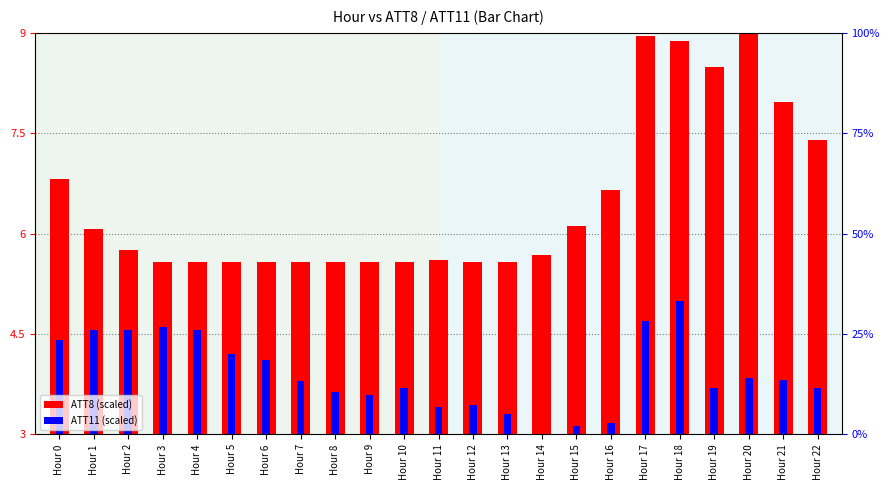

The ATT8 (scaled) series shows 7.4 at Hour 22. True or false?

True